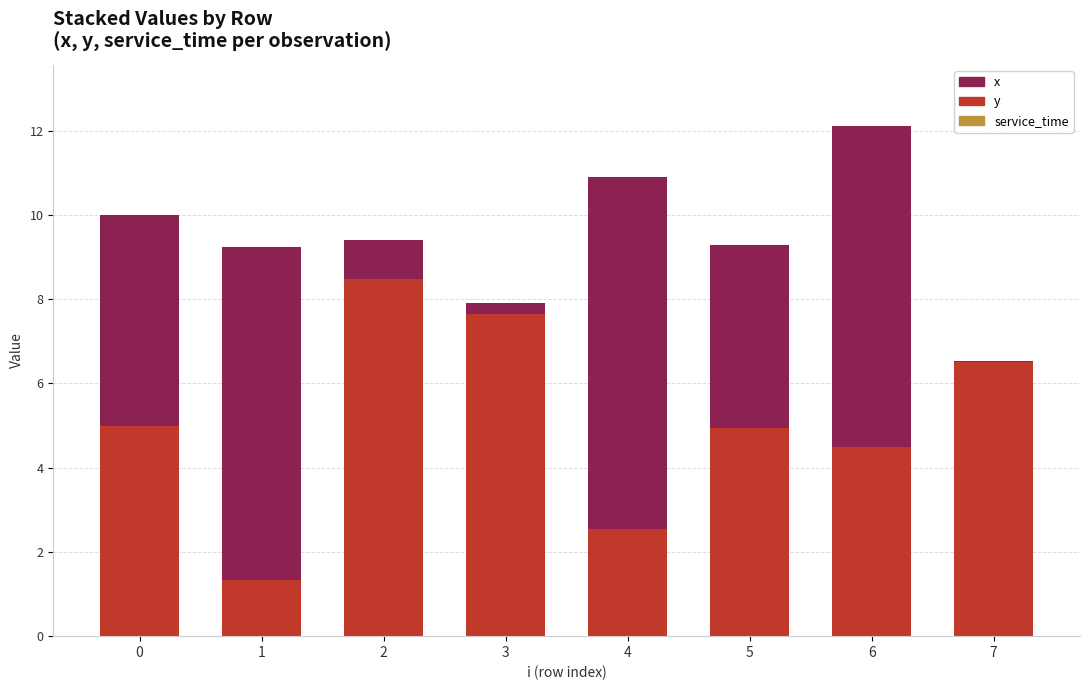

True or false: y has a value of 0.8 at 1.

False